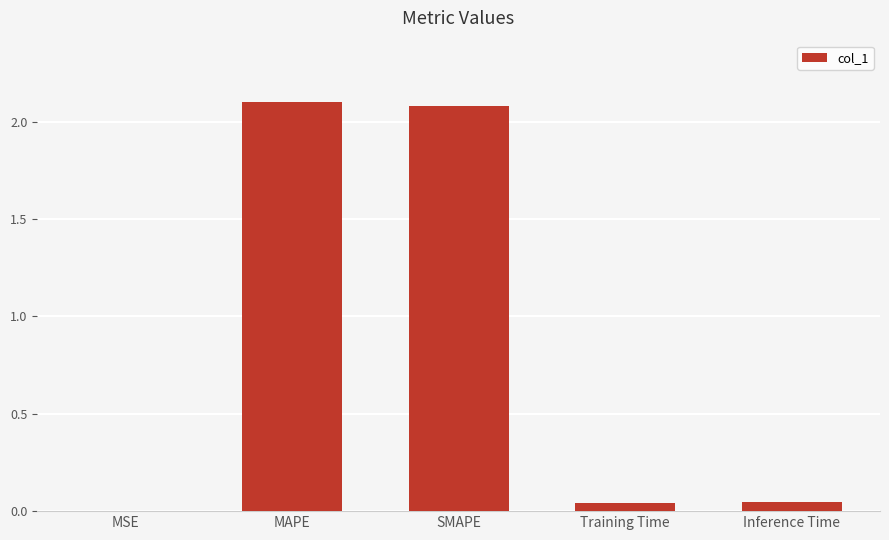

What is the average value?

0.9